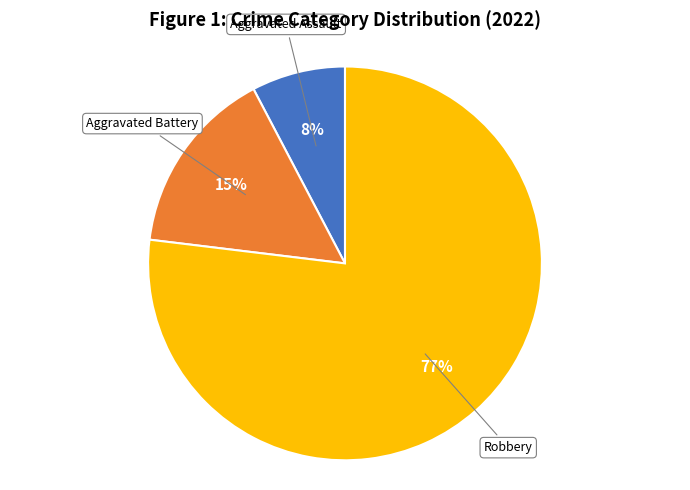

To the nearest percent, what is the difference between the largest and smallest slice percentages?

69%